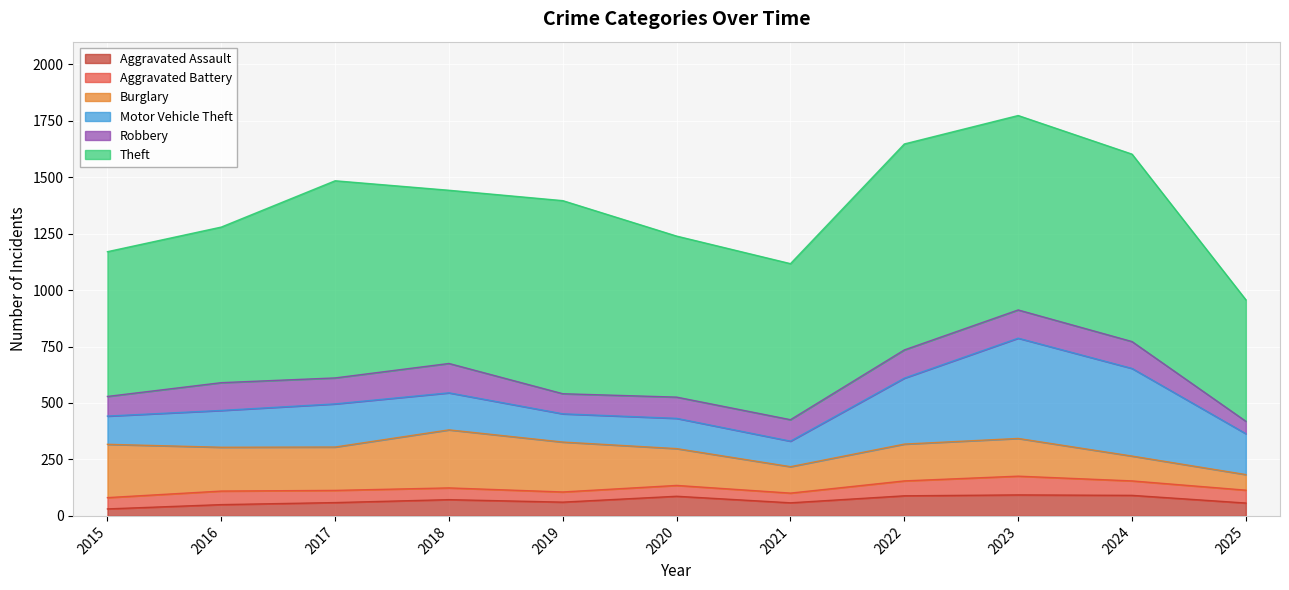

What is the maximum value shown in the chart?

912